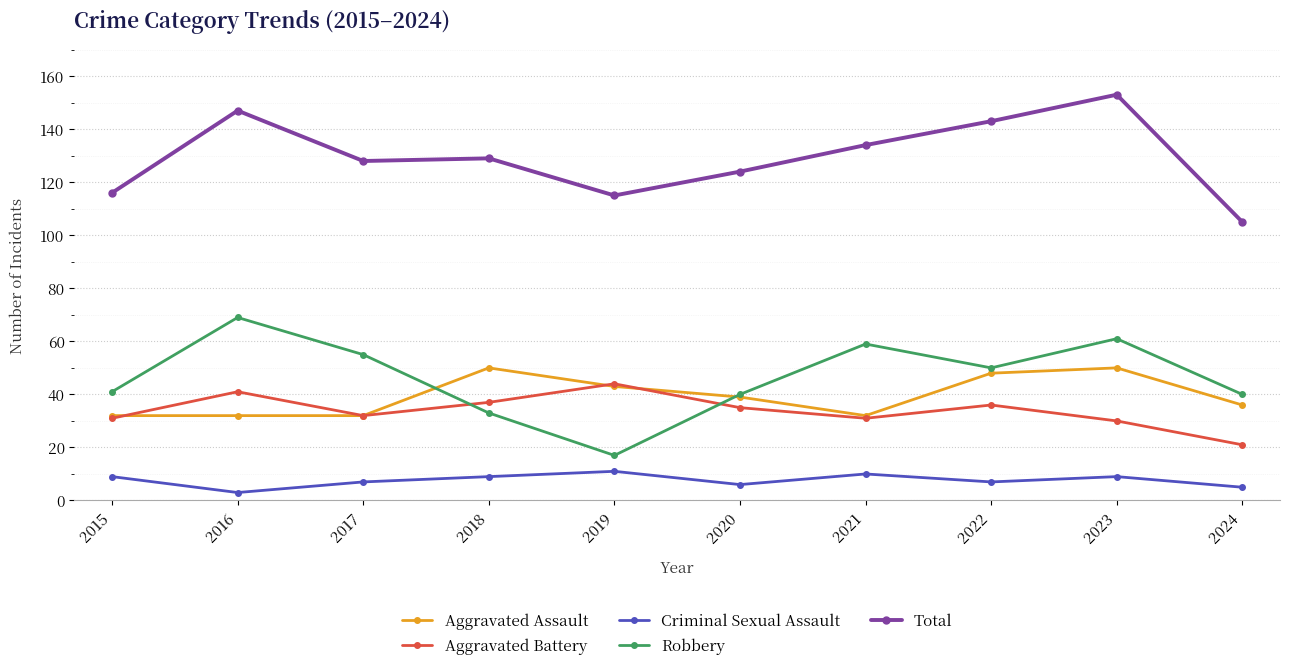

Which label corresponds to the largest value in the chart?

2023